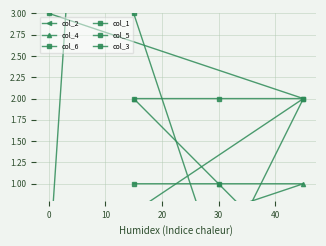

True or false: col_6 has a value of 5 at −10.

False